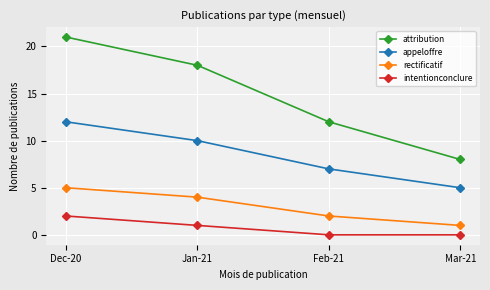

Where does the rectificatif series first go above 4?

Dec-20